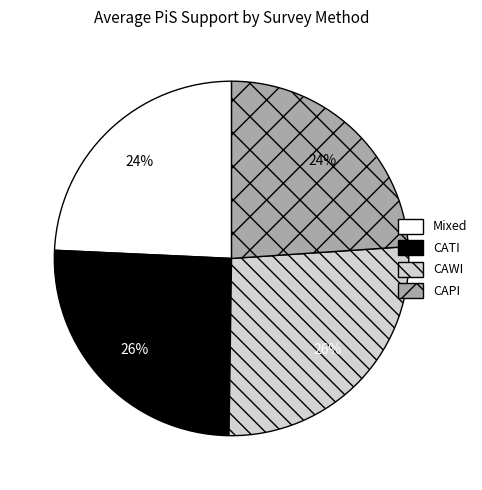

True or false: CATI accounts for 20% of the total.

False